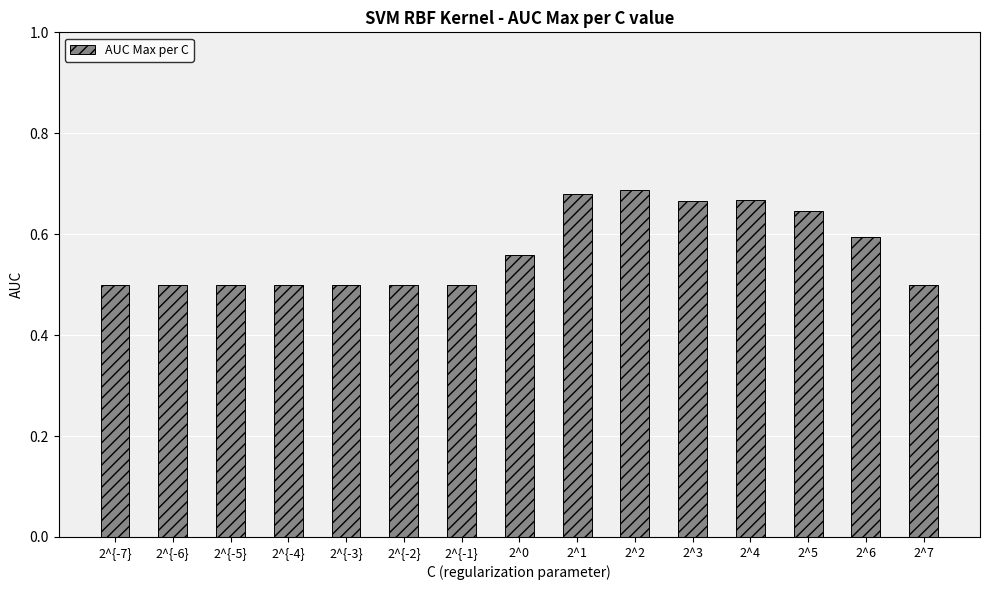

Count the values in the range 0 to 1.

15